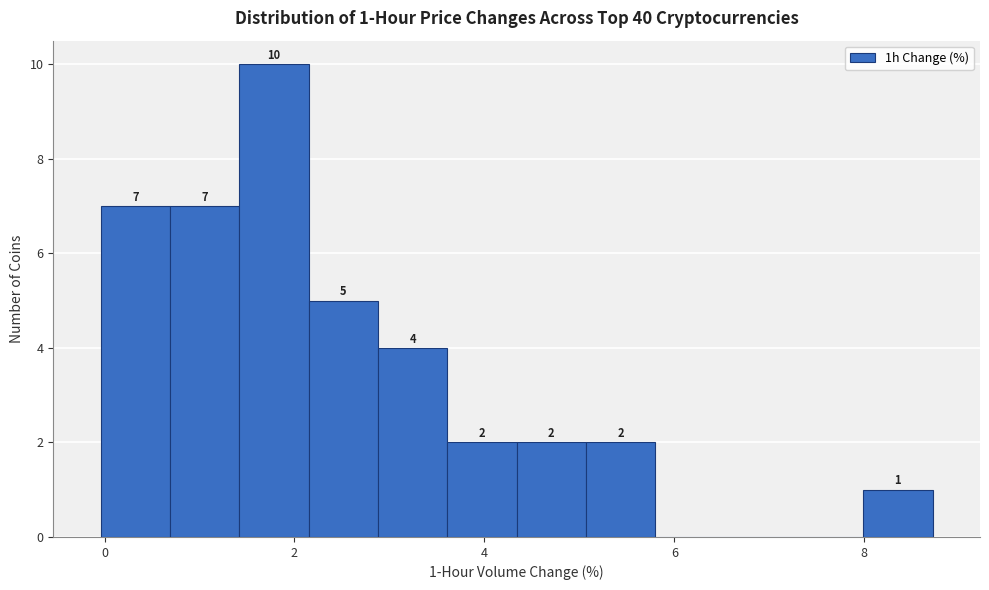

Around what value on the x-axis is the tallest bar? Give the approximate position of its centre, as read against the axis.

1.8